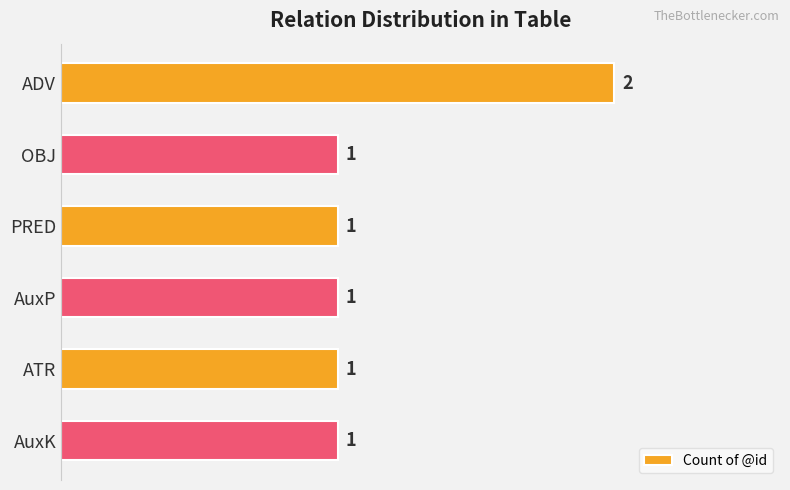

Are the bars grouped side by side (vs. stacked)?

No